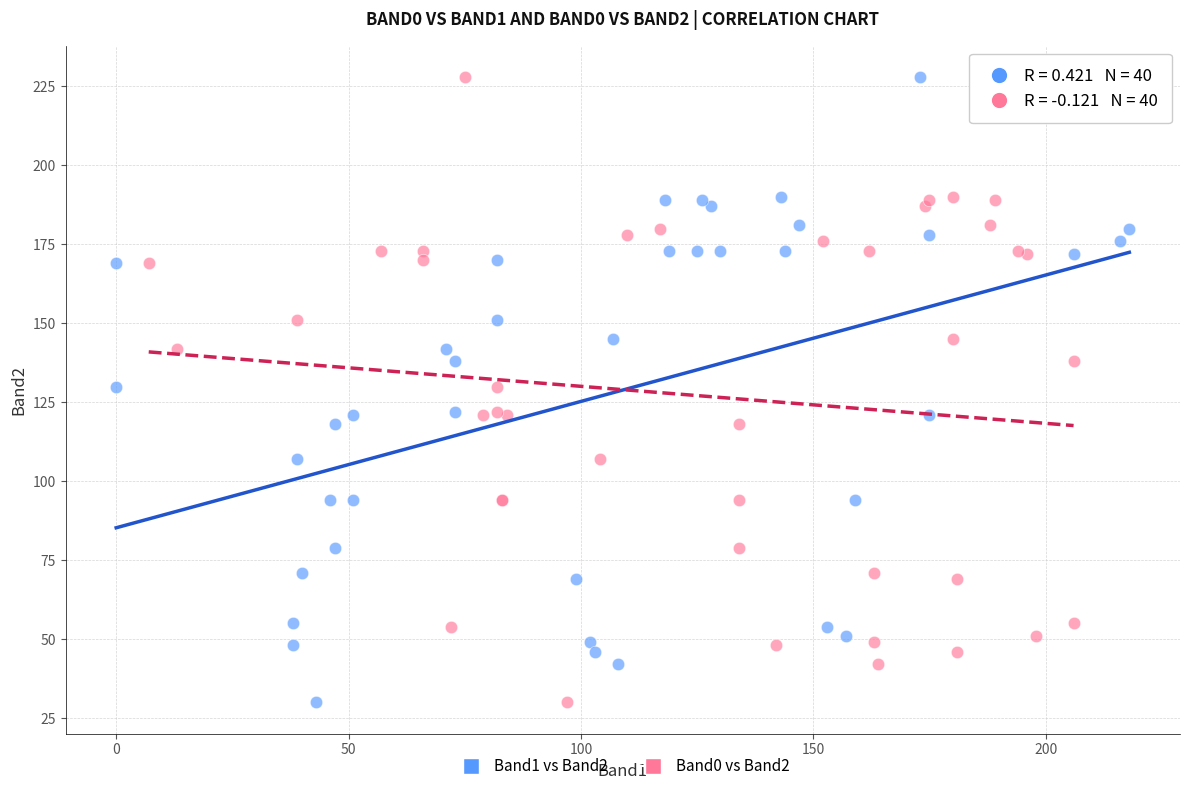

What are all the series names shown in the legend?

Band1 vs Band2, Band0 vs Band2